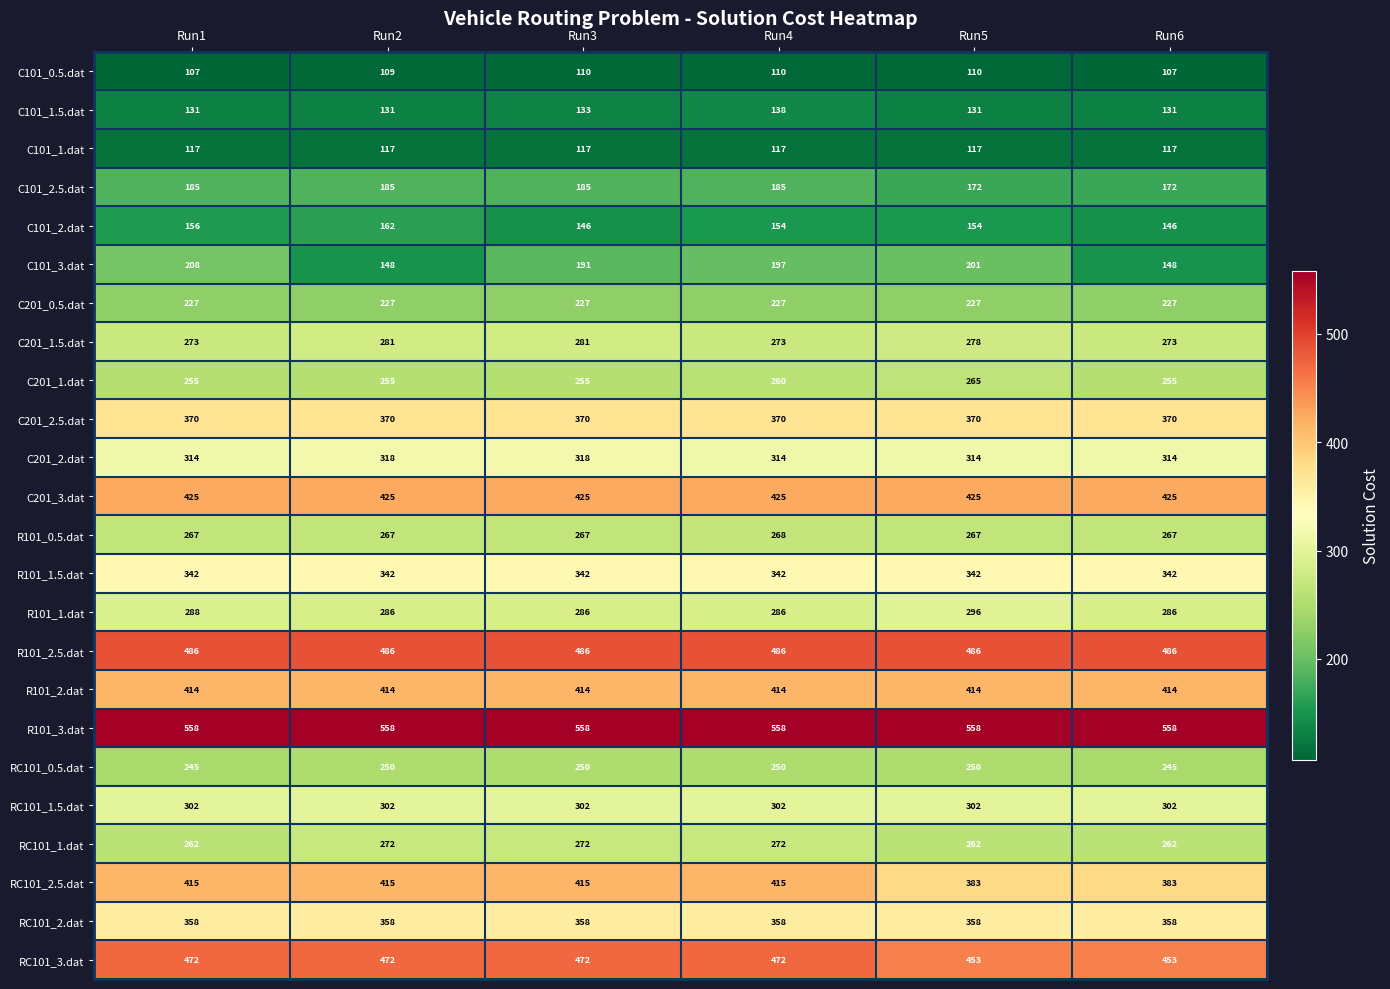

How many C201_2.dat values are between 314 and 318?

6